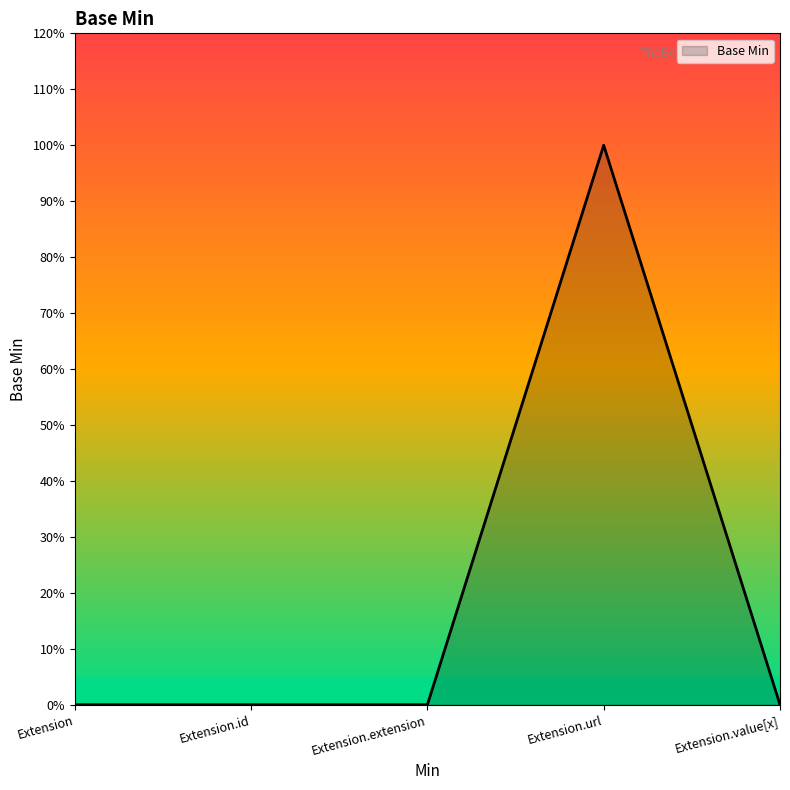

True or false: there are more than 2 points higher than both neighbors.

False